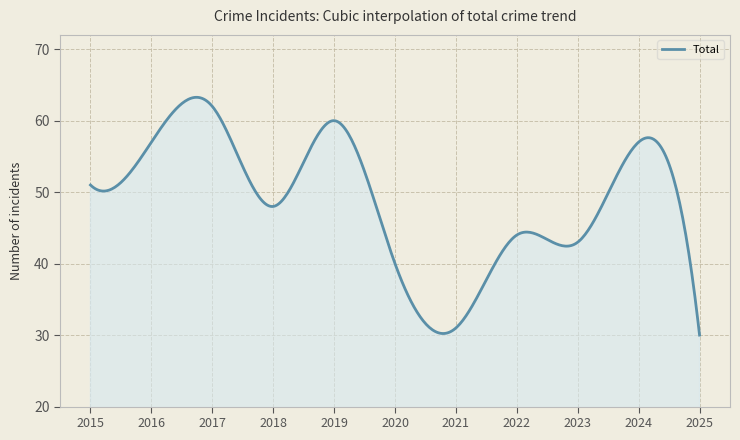

What is the sum of all values?

19515.7